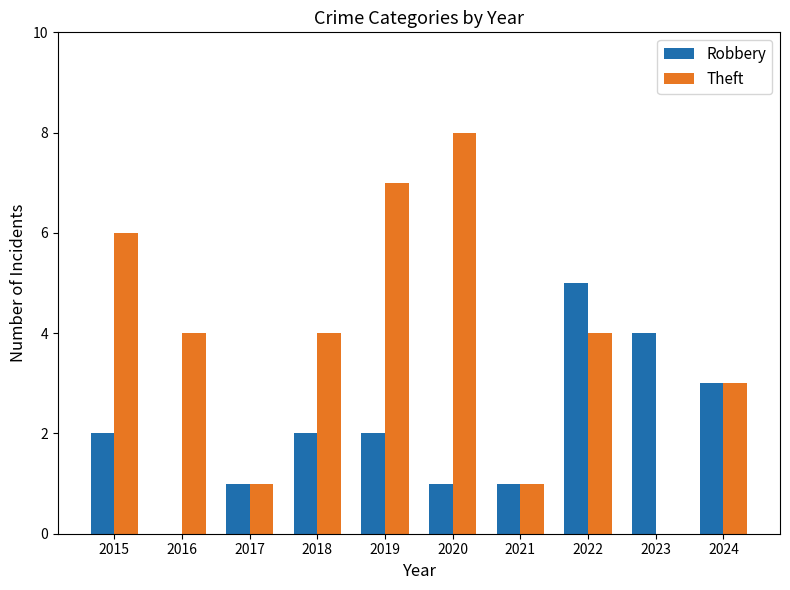

Reading left to right, what are all the values shown in this chart?

Robbery: 2	0	1	2	2	1	1	5	4	3
Theft: 6	4	1	4	7	8	1	4	0	3